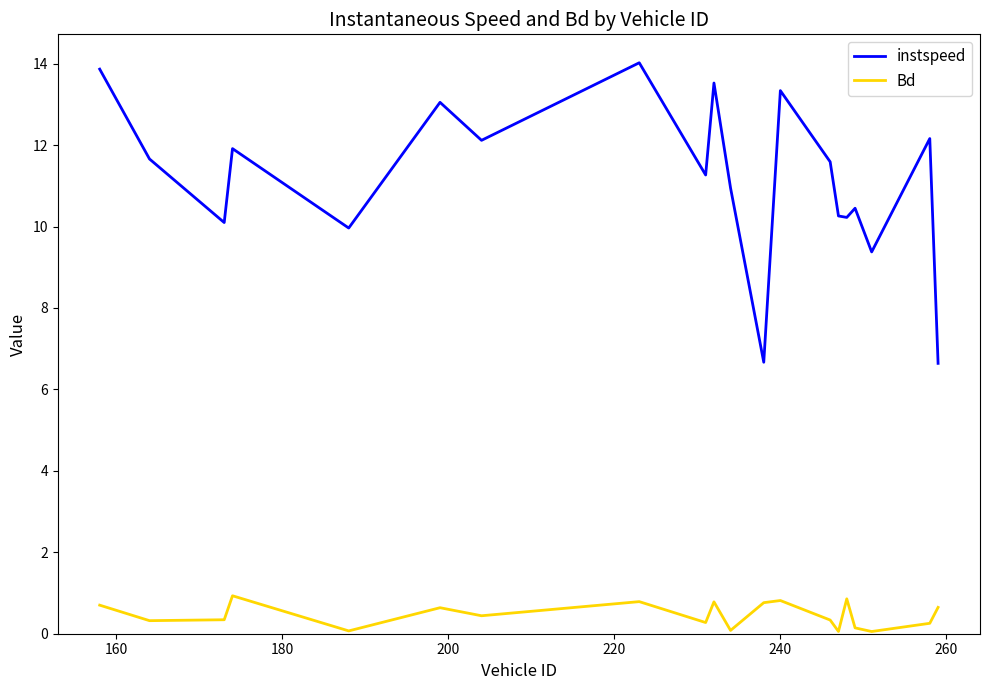

List the series in order of their peak value, highest first.

instspeed, Bd